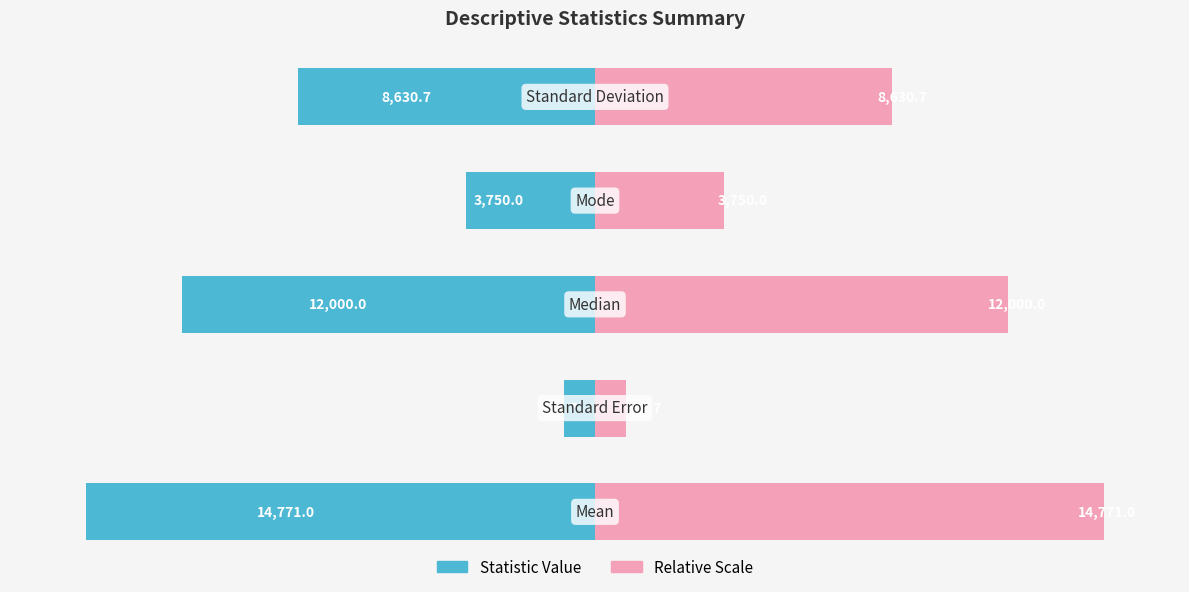

Is it true that Value (right) equals 46.7 at 0?

False